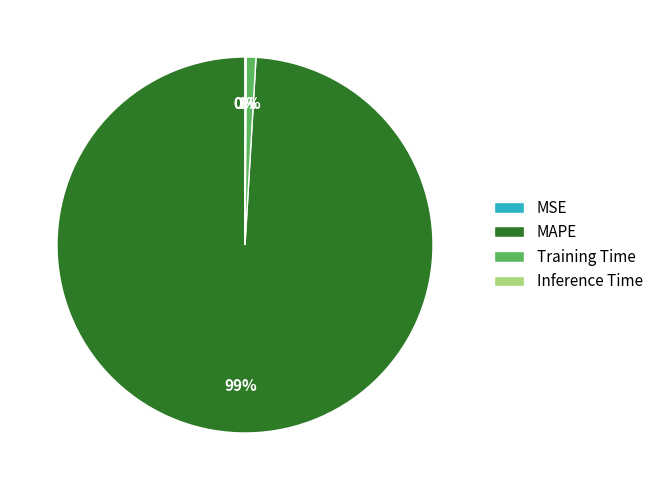

Which slice is the largest?

MAPE